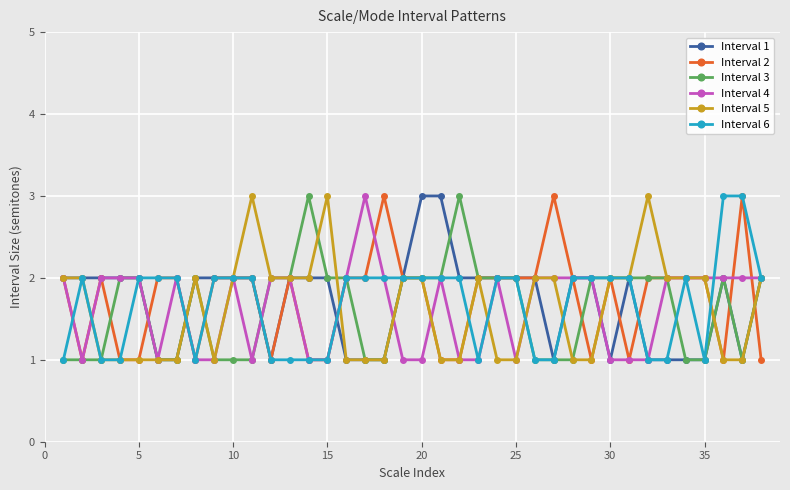

What is the difference between the maximum and minimum values in the Interval 5 series?

2